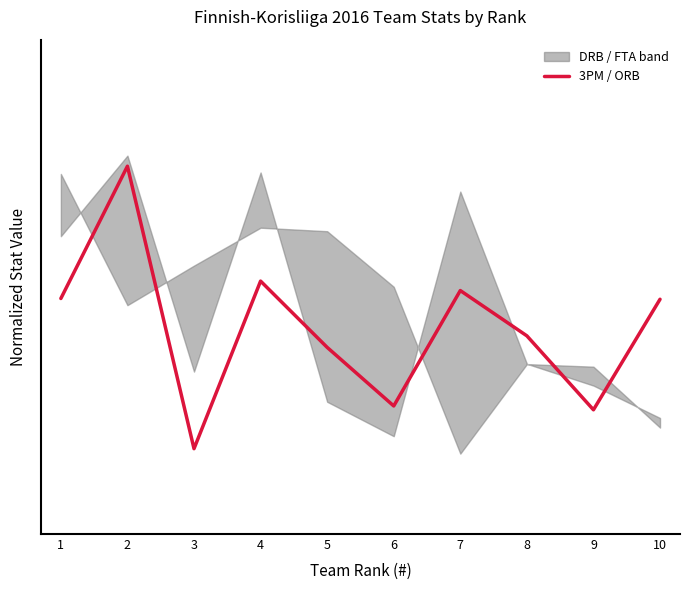

Does the chart have visible grid lines?

No